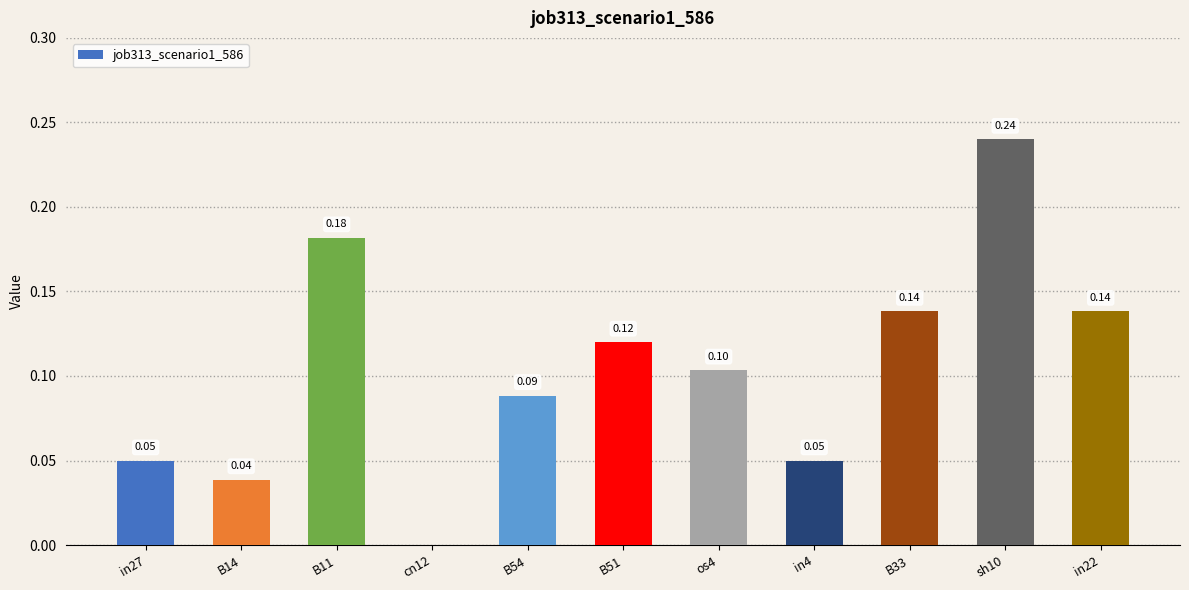

What is the sum of all values?

1.1